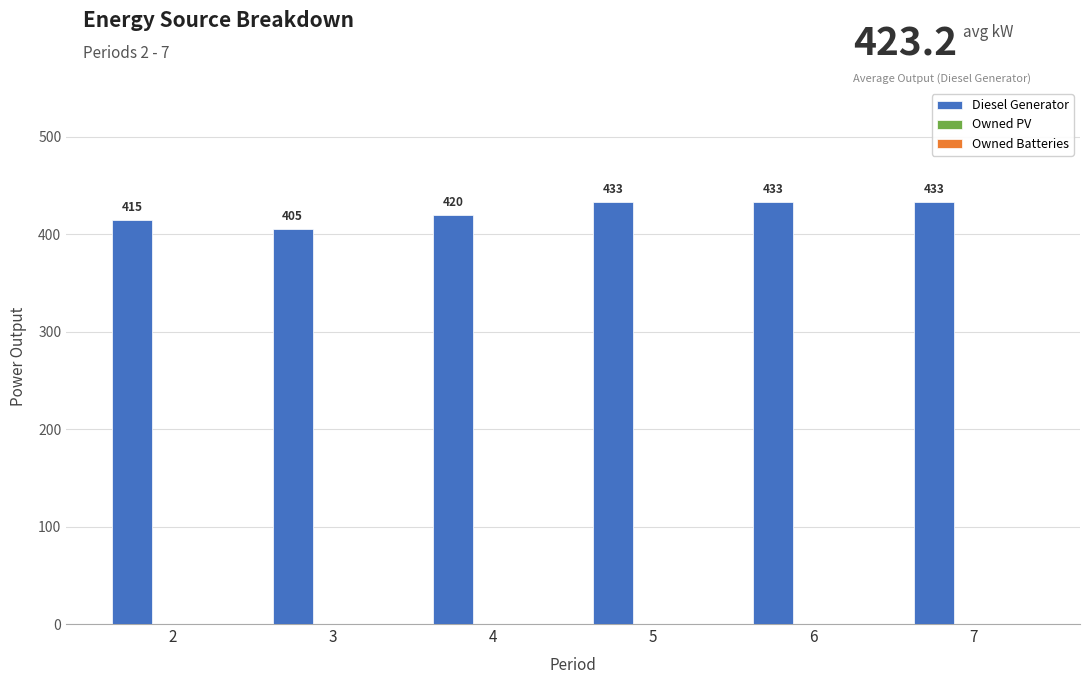

Is it true that the value at 7 is 295?

False